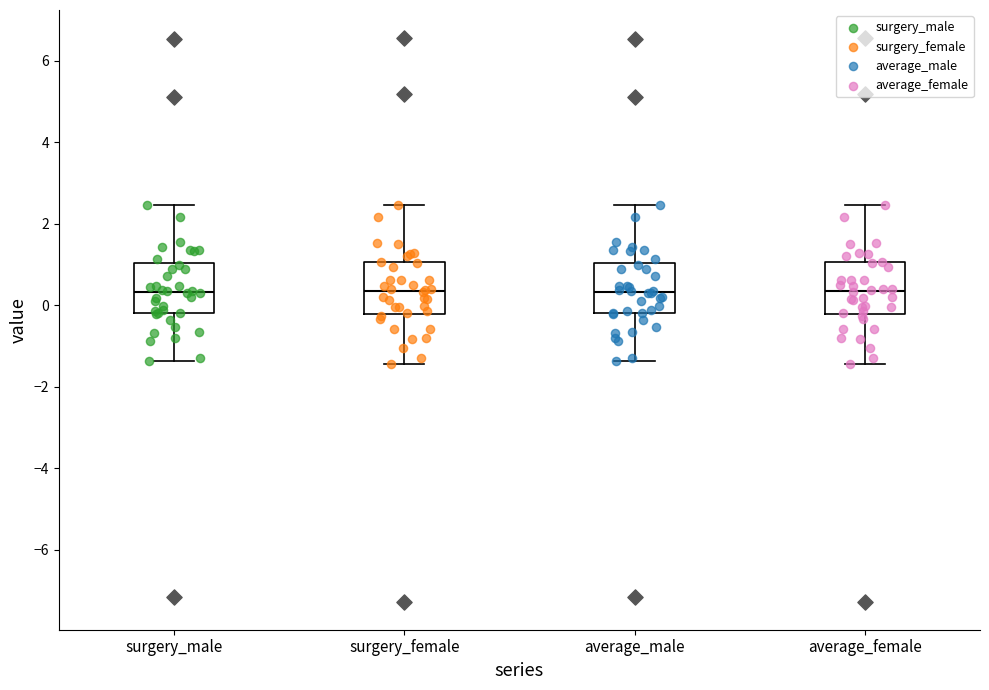

Where is the upper edge of the box for average_male on the y-axis? The values are not printed on the chart, so give them approximately, as read against the axis.

1.0